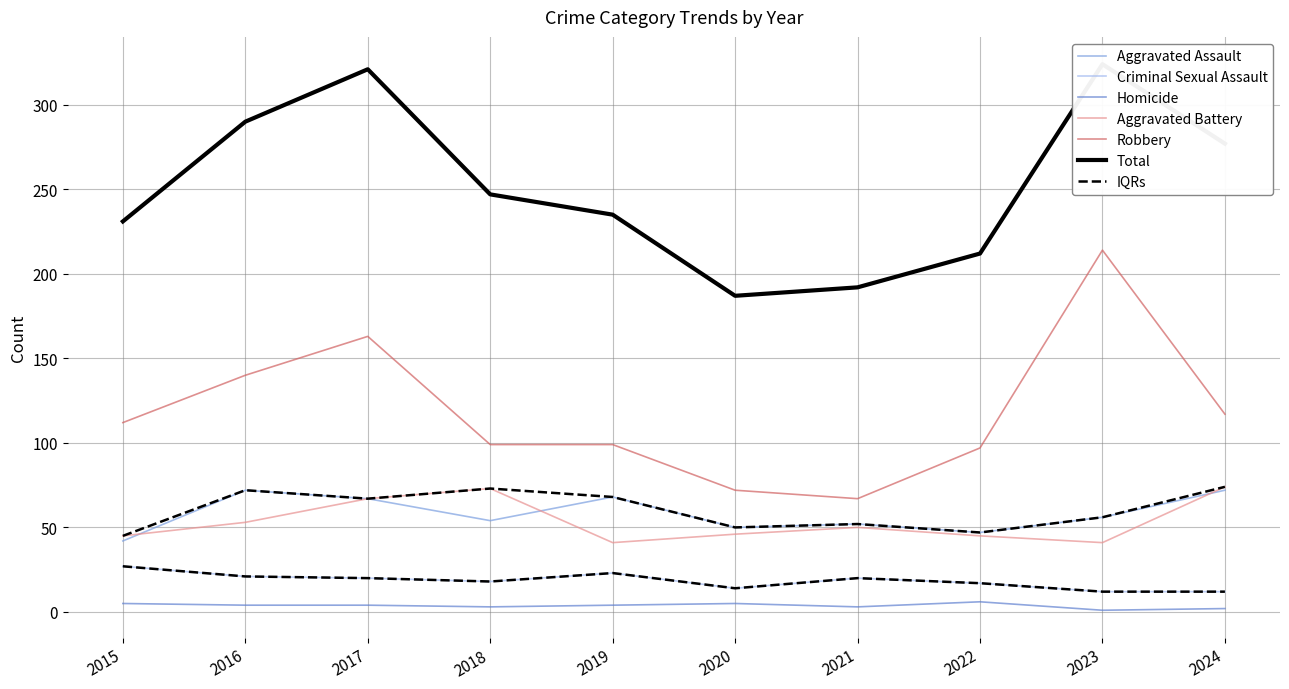

Which category has the highest value across all series?

2023